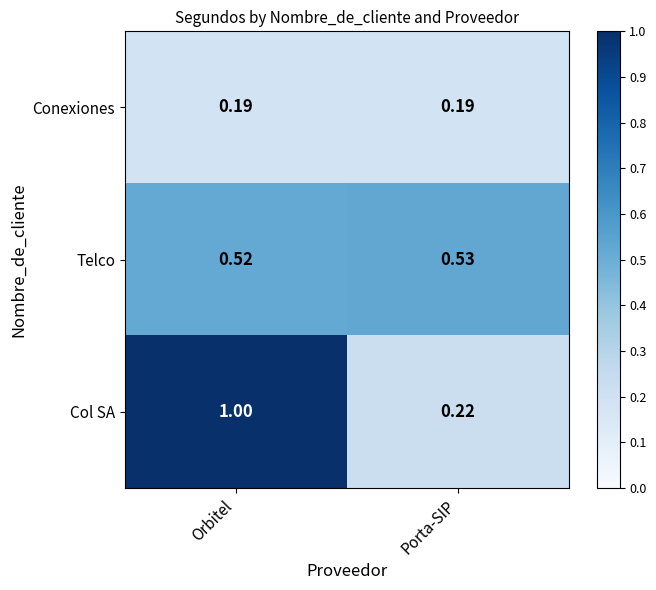

List the series in order of their peak value, lowest first.

Conexiones, Telco, Col SA